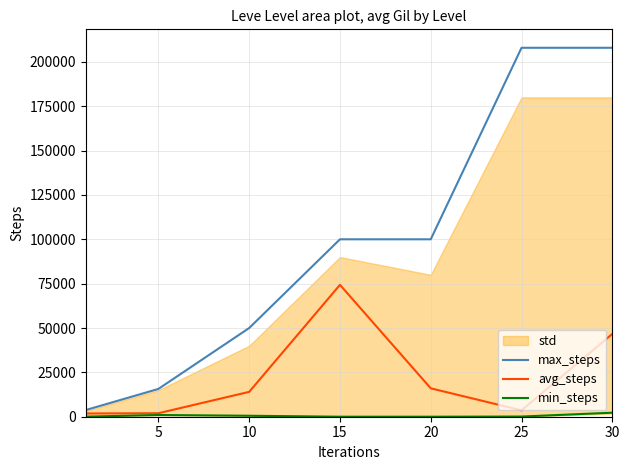

Count the number of categories in the chart.

7